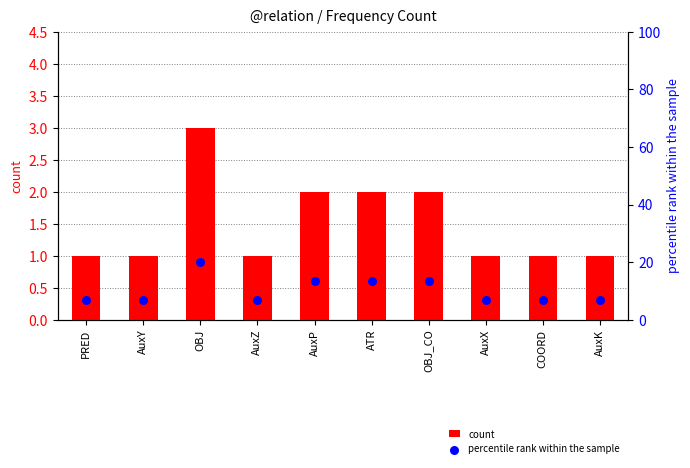

Which series has the largest total across all categories?

percentile rank within the sample